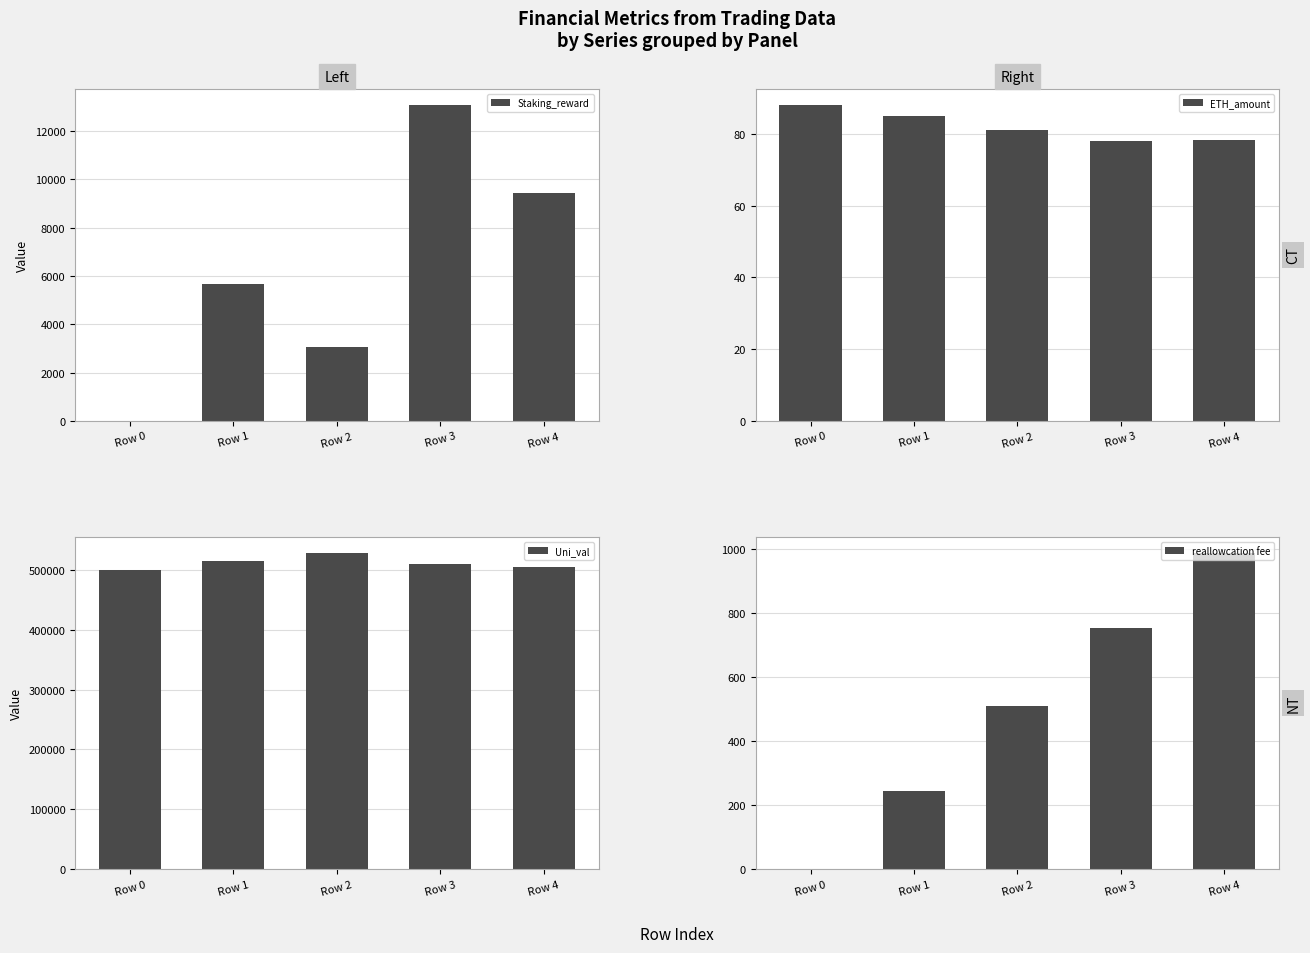

Which series has the largest total across all categories?

Uni_val